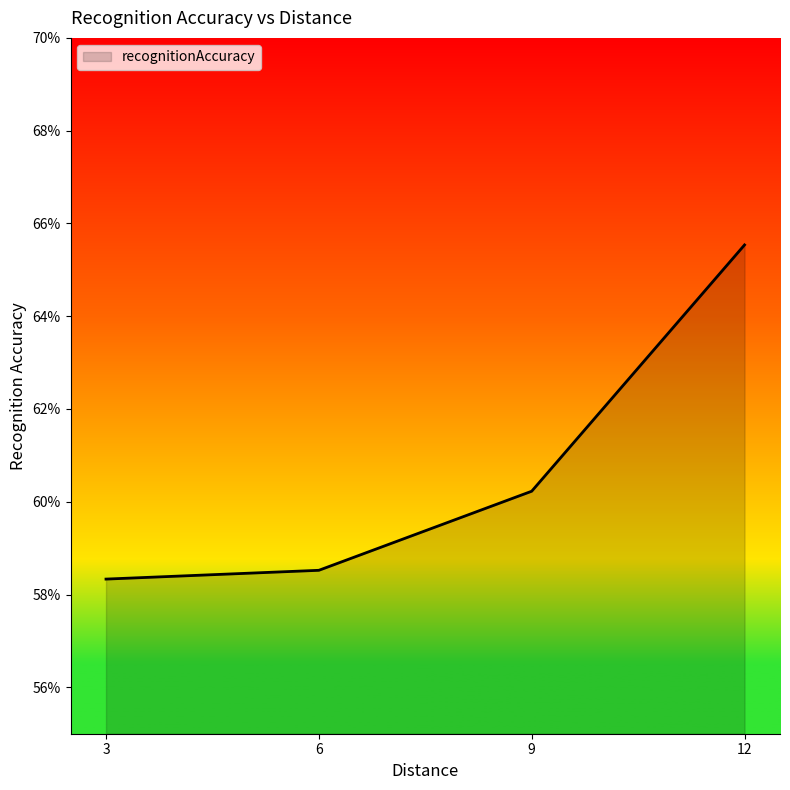

Rank the categories by value from lowest to highest.

3, 6, 9, 12